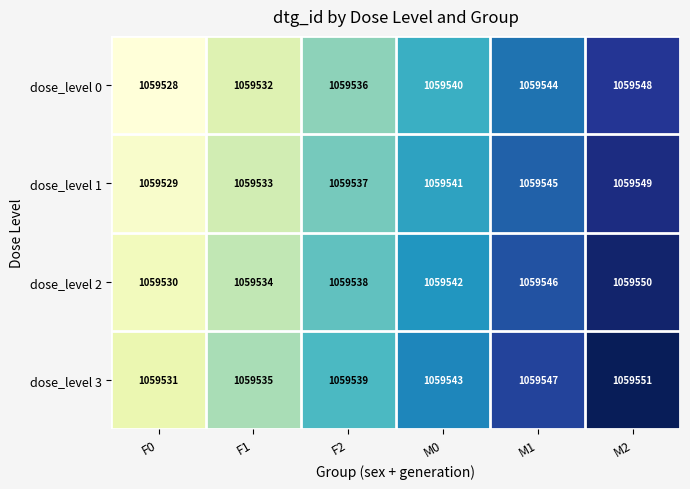

What is the spread (max minus min) of values at M2?

3